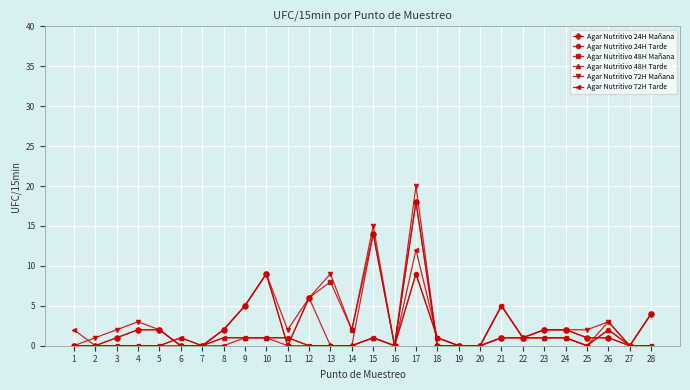

What is the maximum value shown in the chart?

20